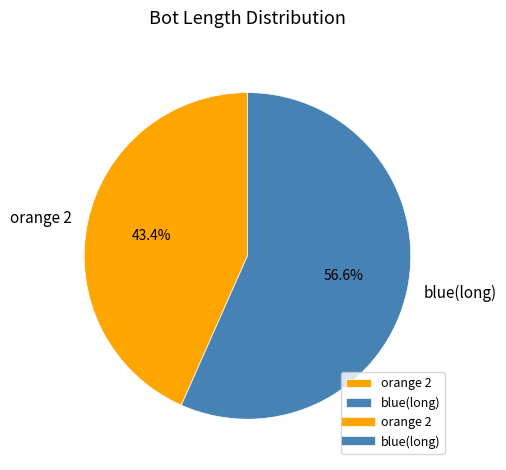

To the nearest percent, what portion does orange 2 represent?

43%